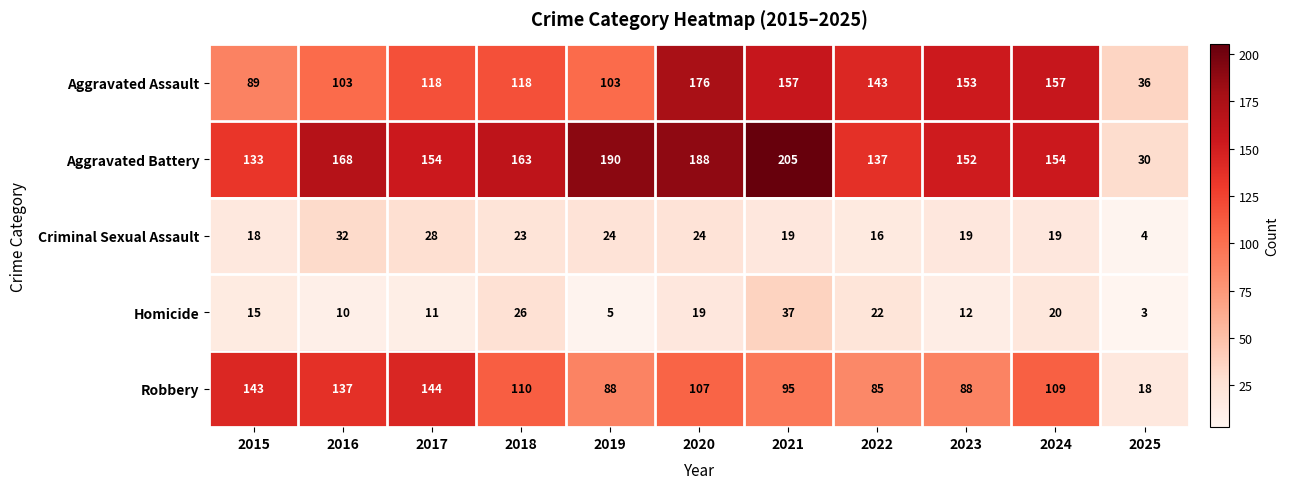

What is the total value across all series at 2019?

410